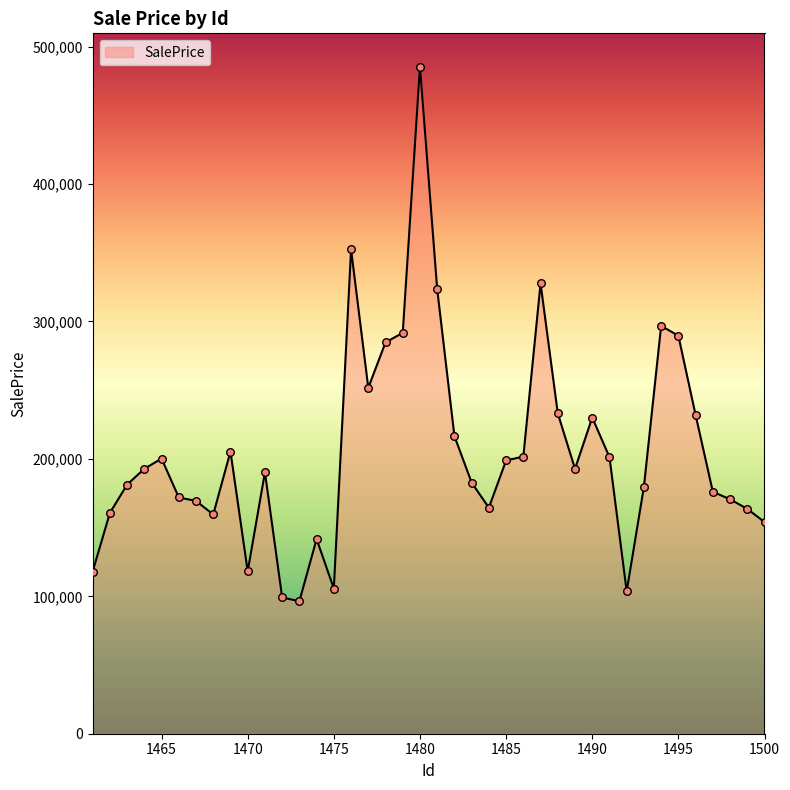

What is the smallest value displayed?

96415.2